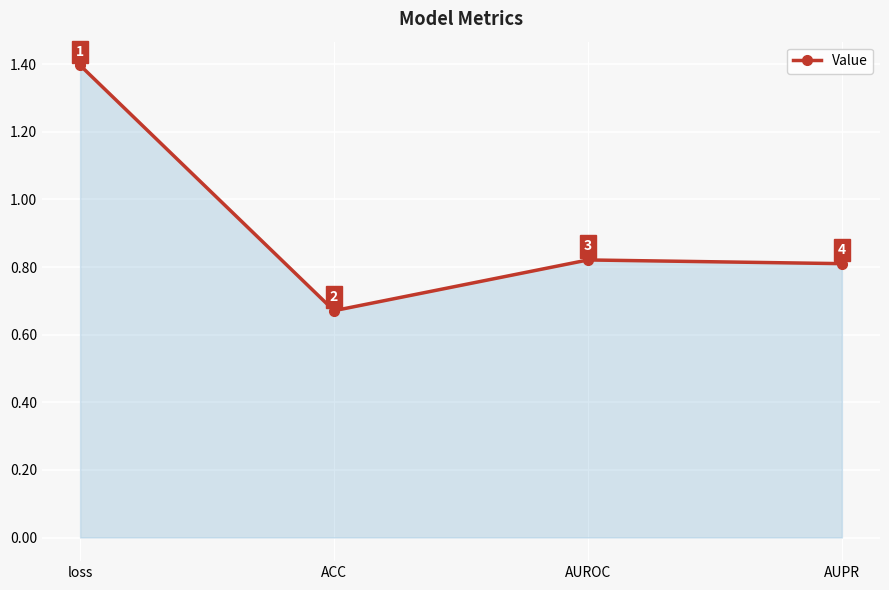

Count the values in the range 0 to 1.

3